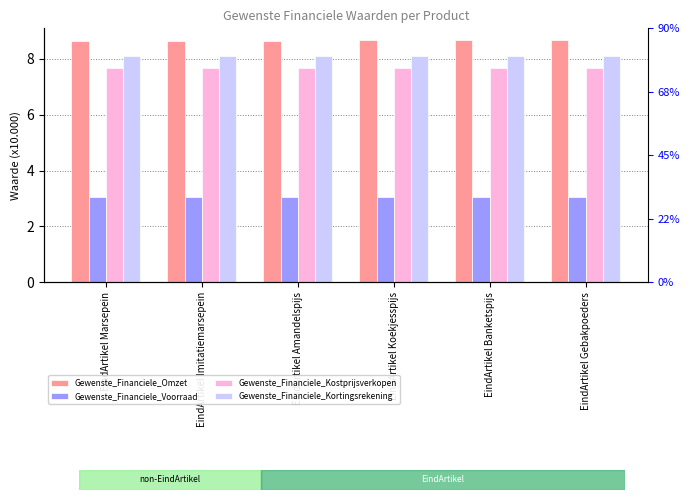

At how many categories does at least one series exceed 5?

6